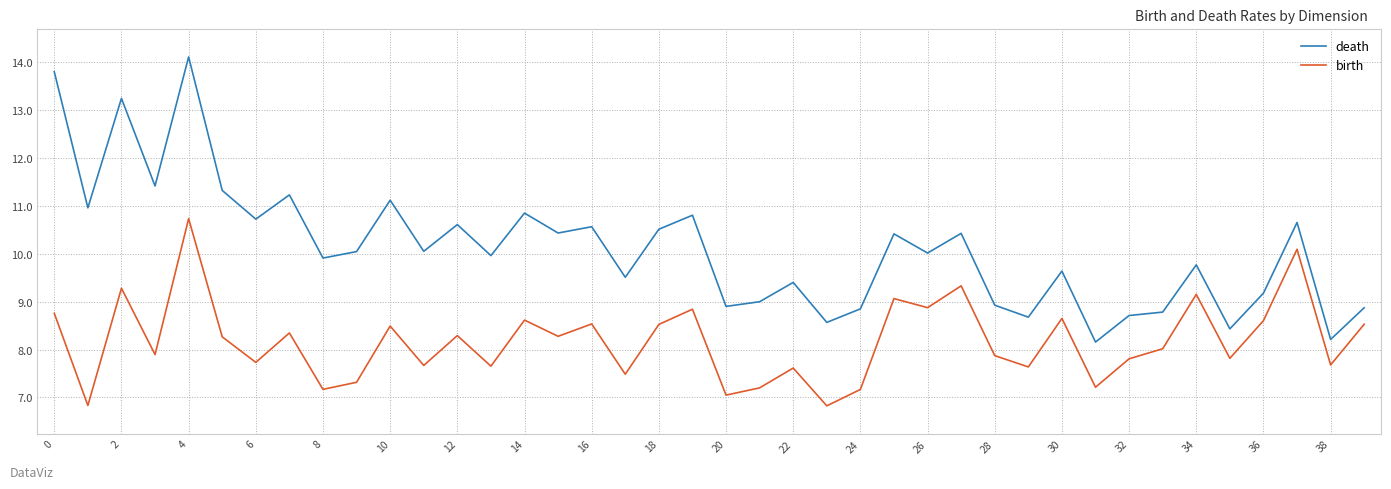

What is the lowest value of the death series?

8.2